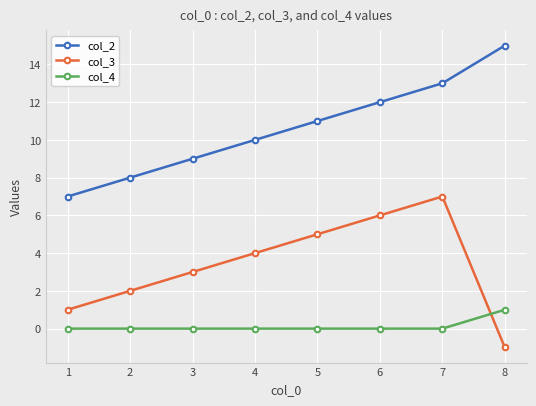

The value of col_3 at 1 is 2. True or false?

False